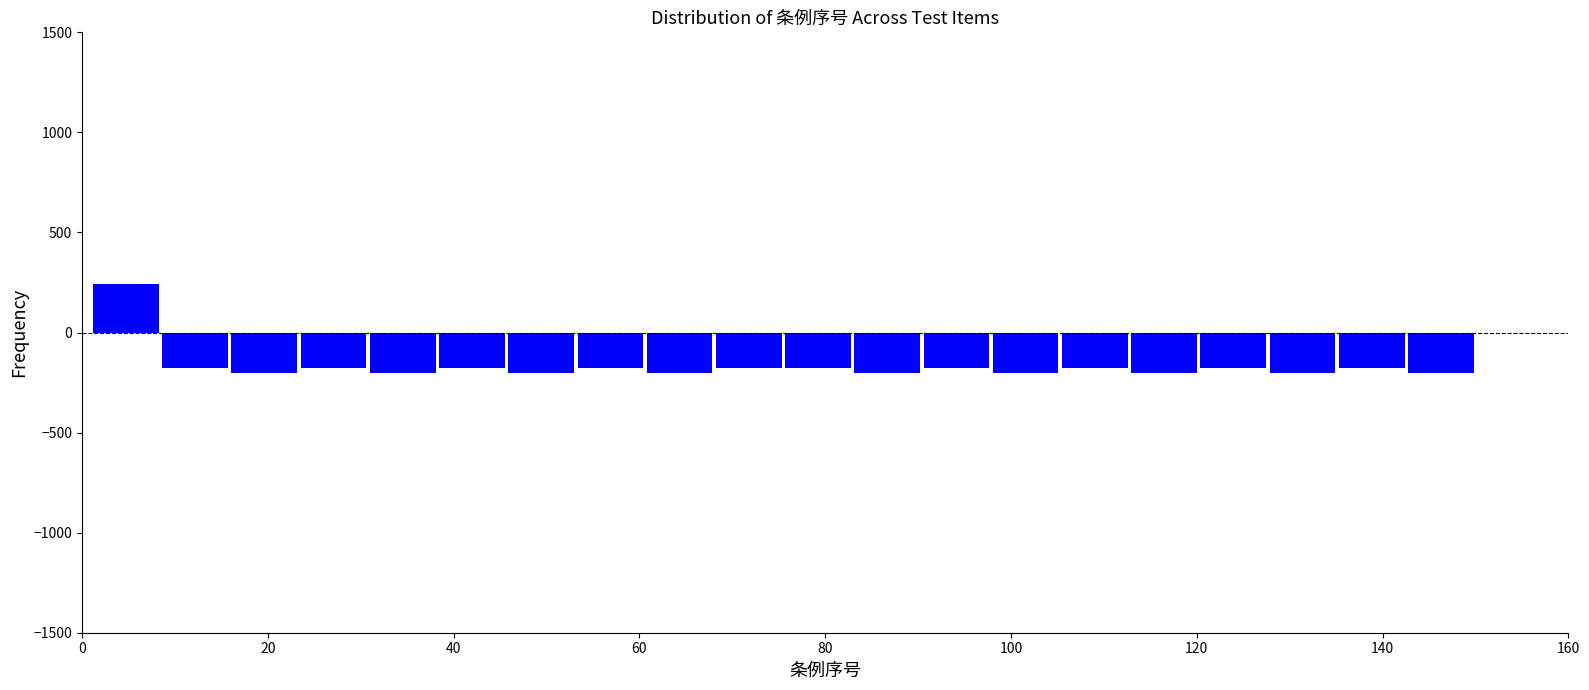

Around what value on the x-axis is the tallest bar? Give the approximate position of its centre, as read against the axis.

4